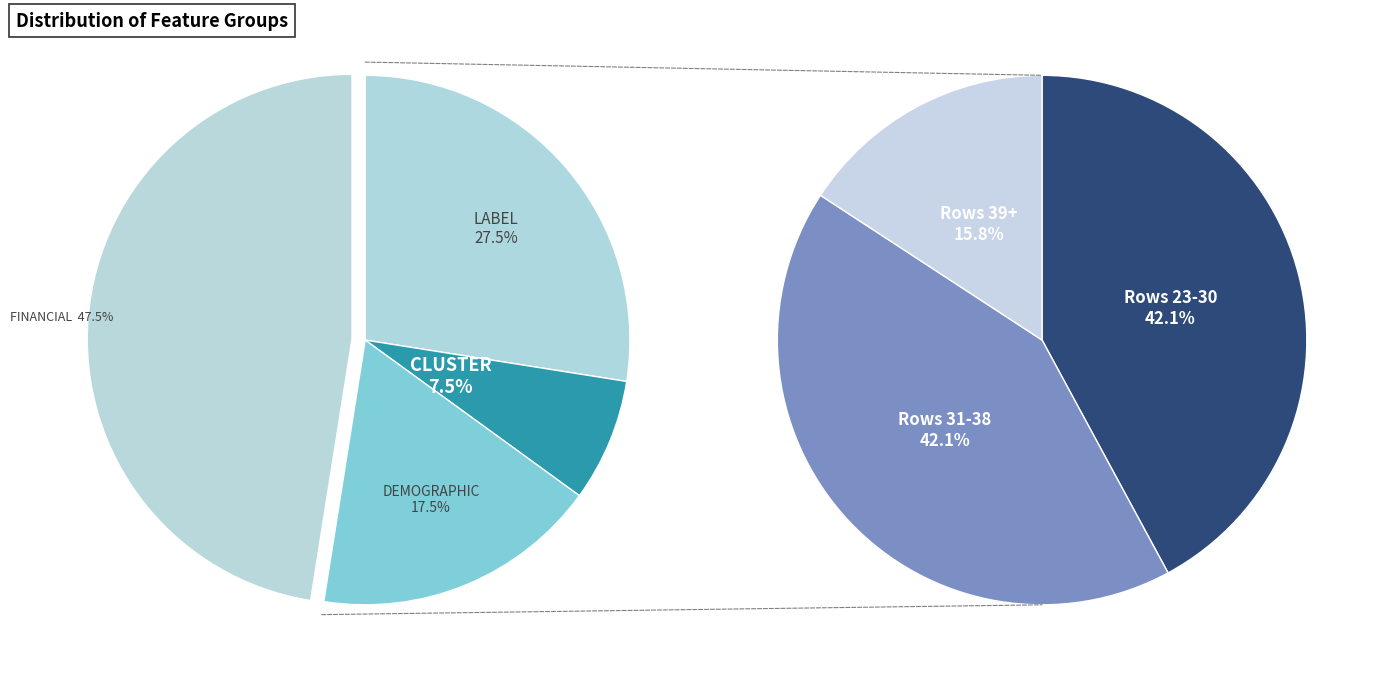

What is the largest slice in the pie chart?

FINANCIAL